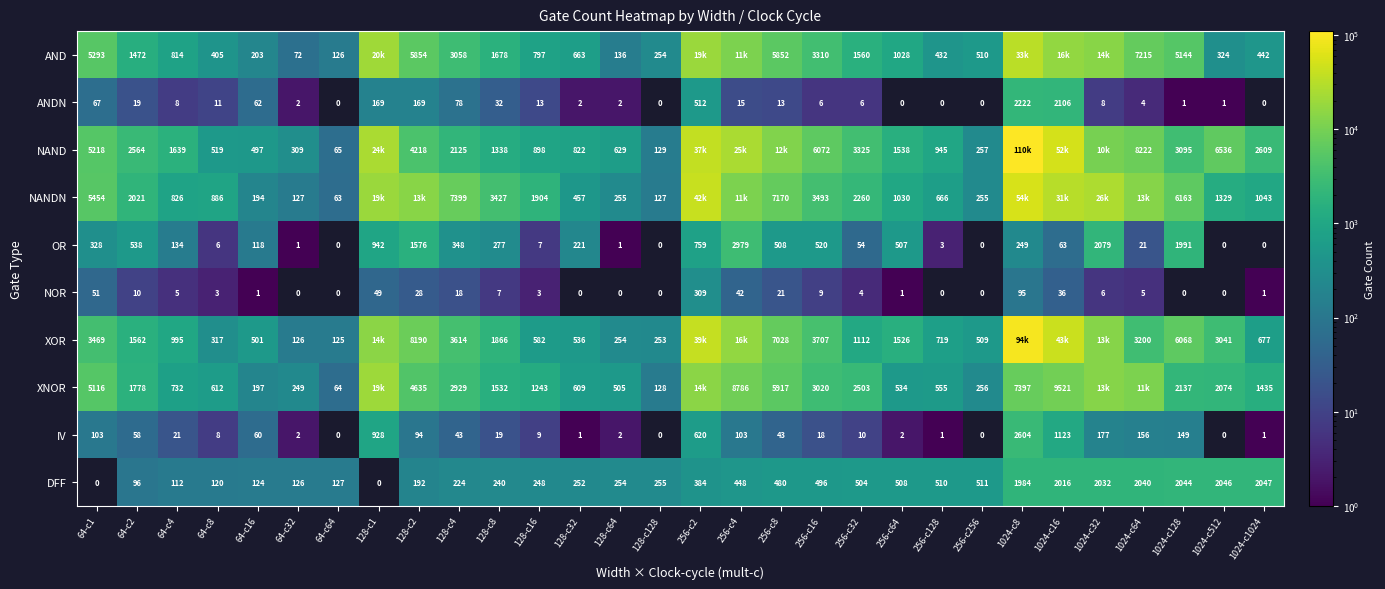

What is the spread (max minus min) of values at 64-c16?

500